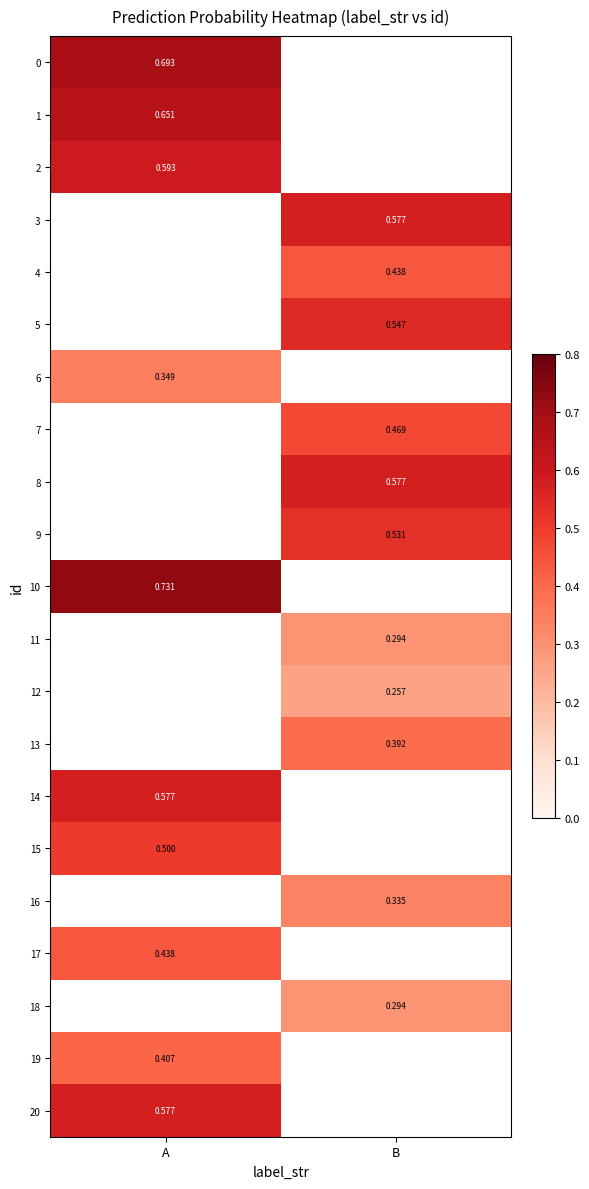

What is the minimum value shown in the chart?

0.3